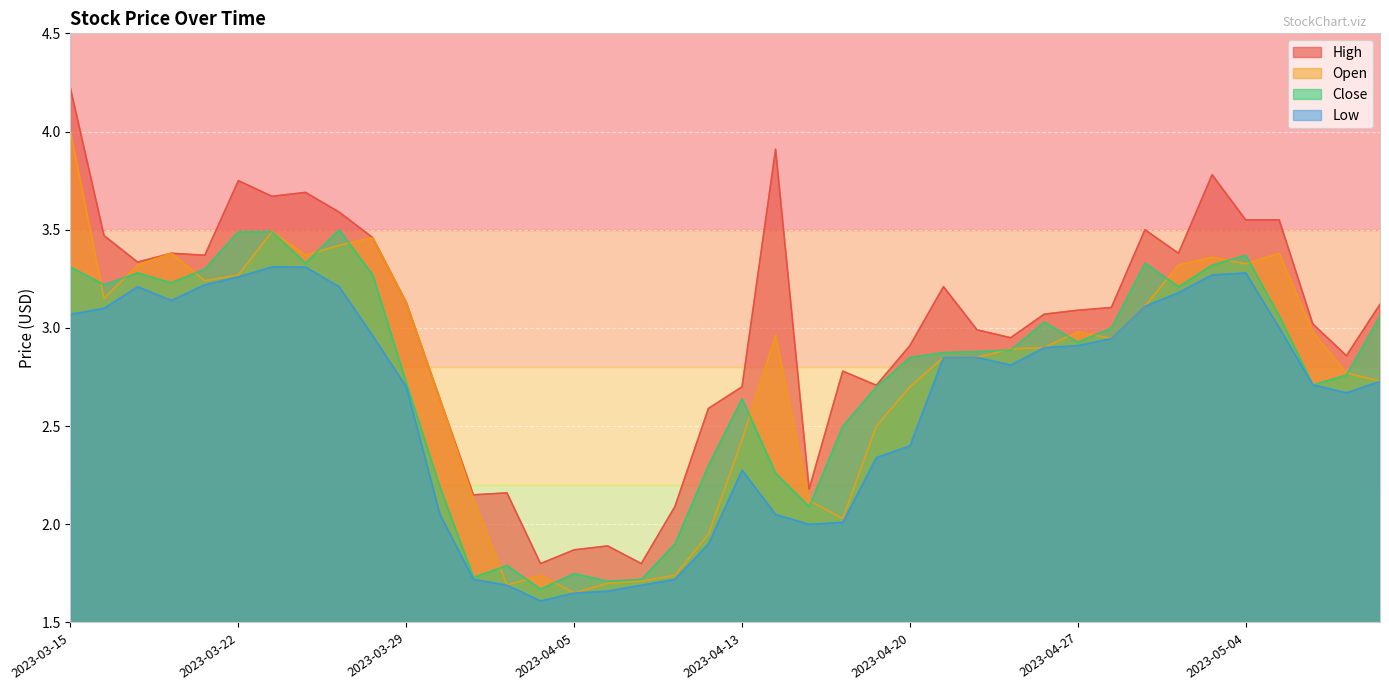

How many lines are shown in the chart?

4